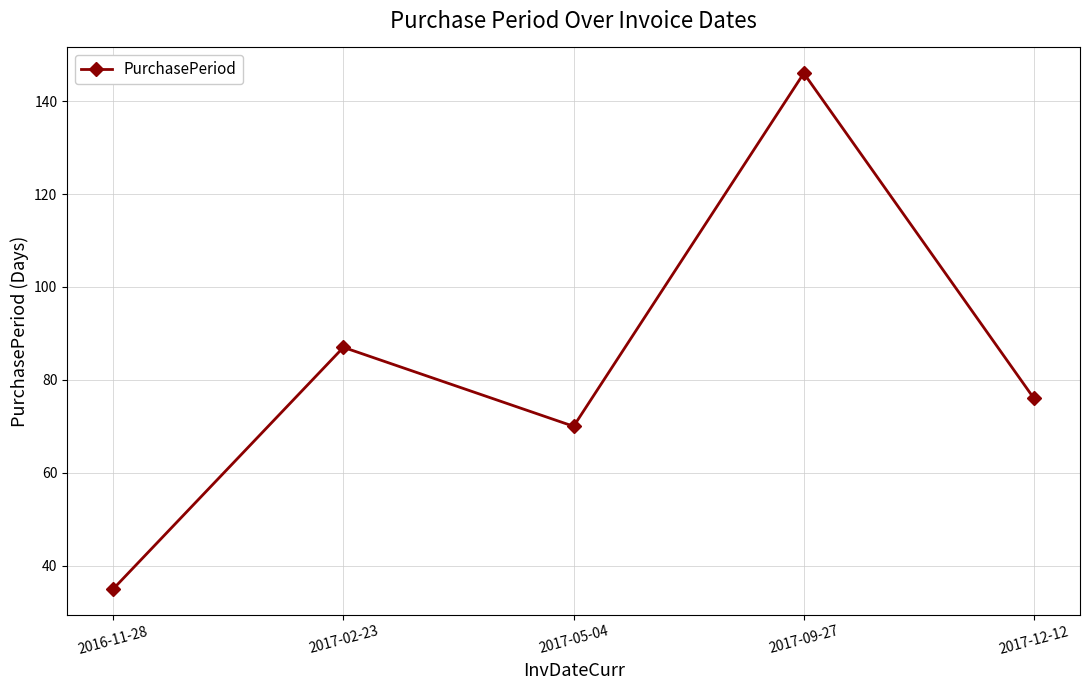

What position from the right is 2016-11-28?

5